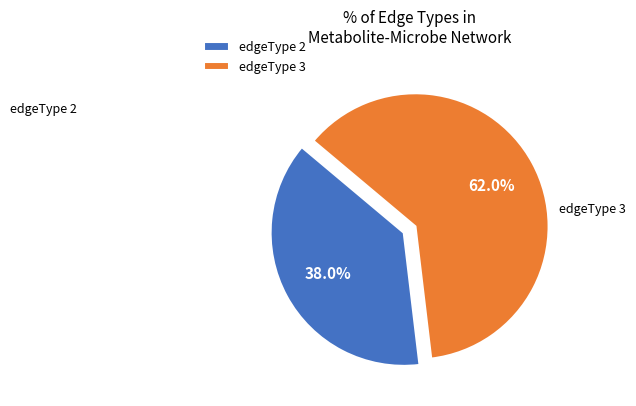

Which has a higher value, edgeType 2 or edgeType 3?

edgeType 3